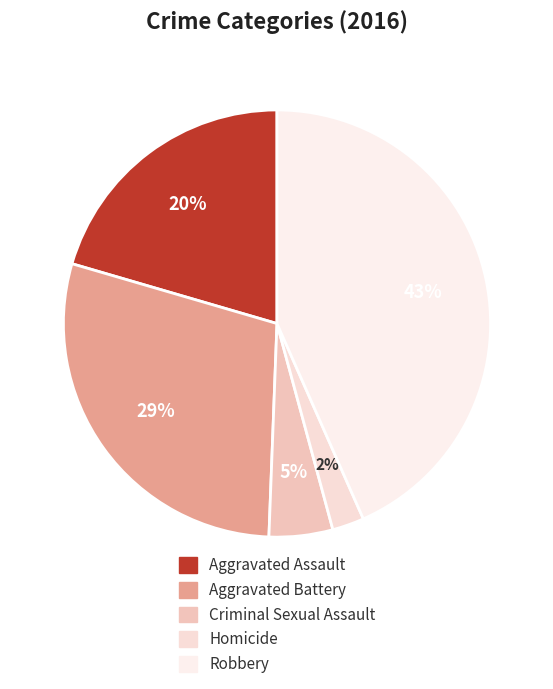

To the nearest percent, what is the average slice percentage?

20%